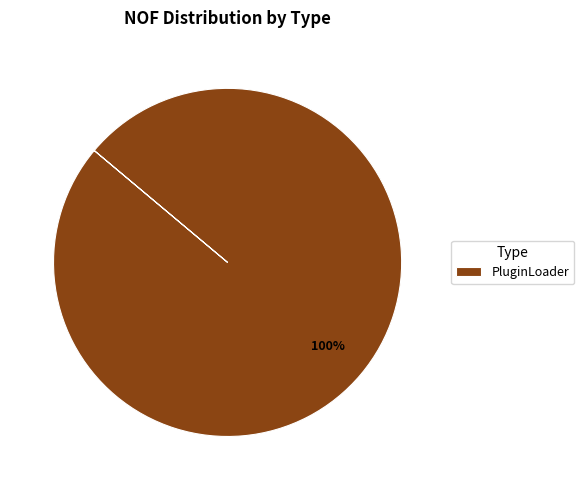

How many segments does this pie chart have?

1